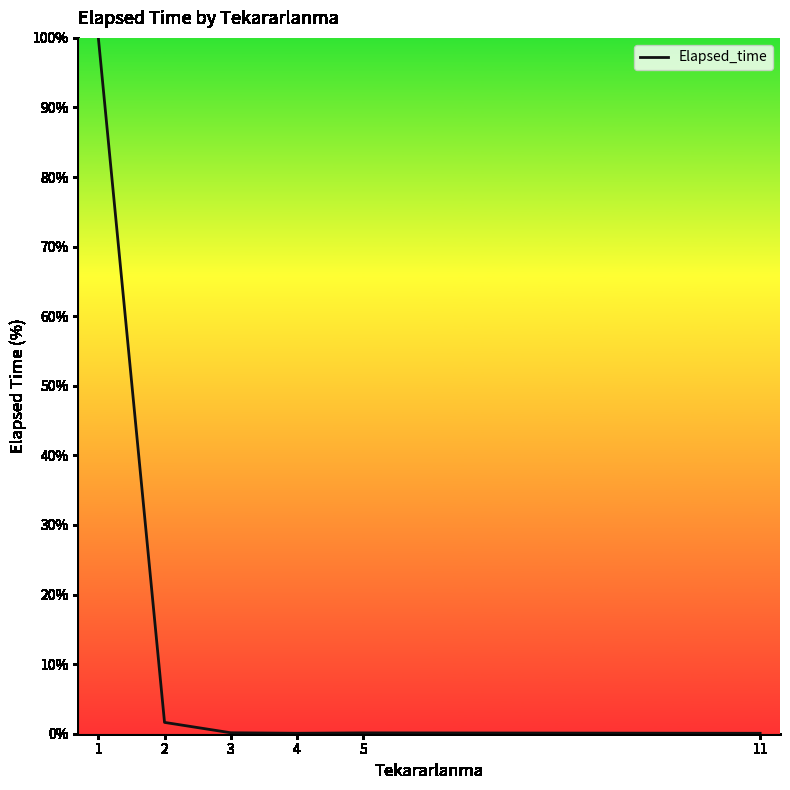

How many lines are shown in the chart?

1